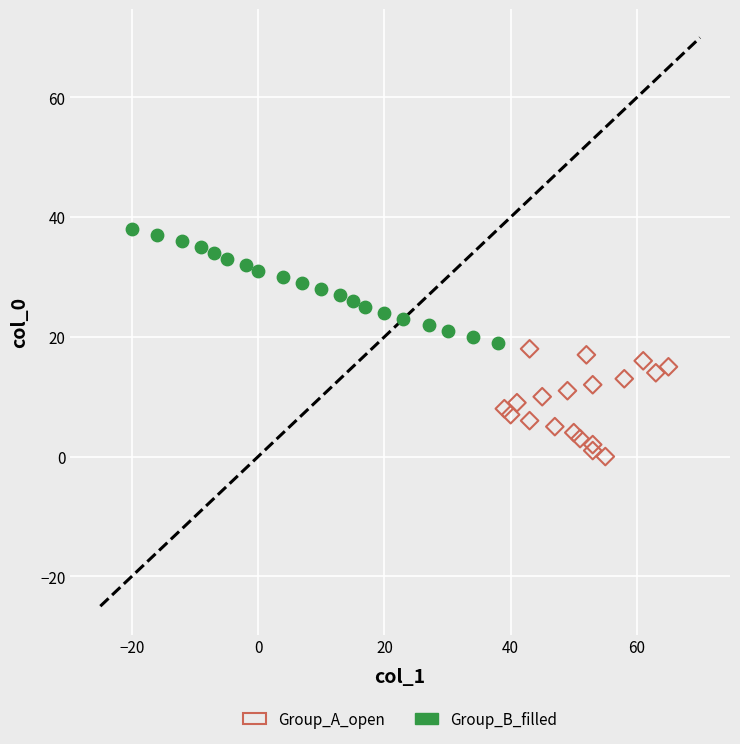

Which series reaches the minimum Y coordinate?

Group_A_open